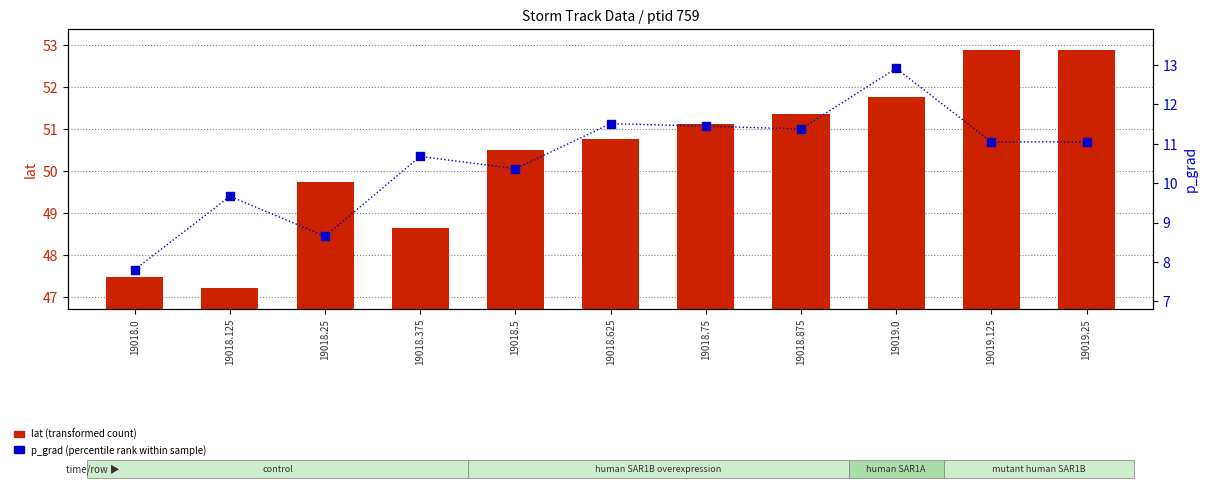

What is the total value across all series at 19019.25?

63.9